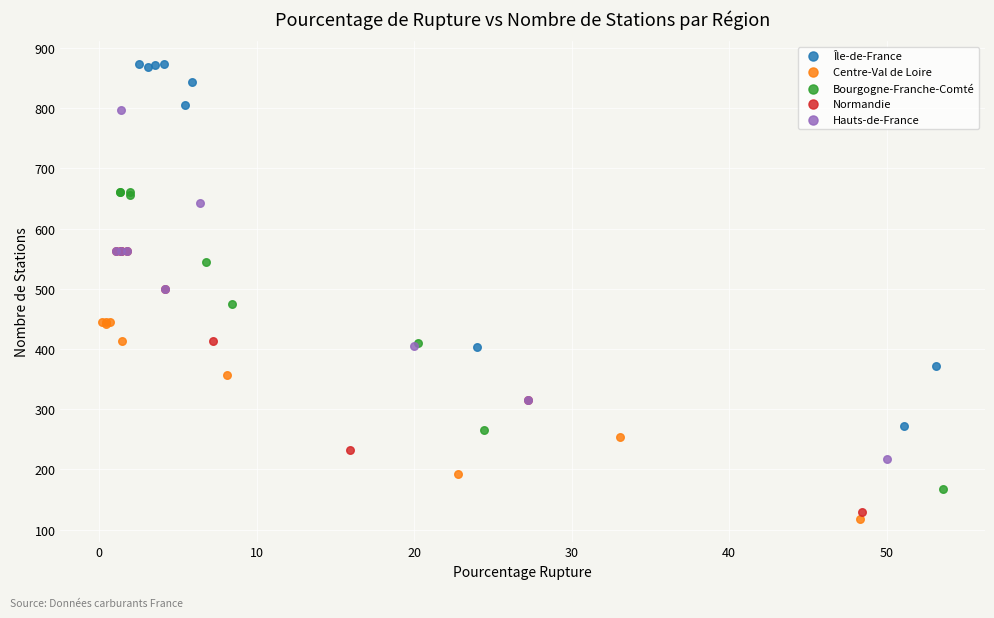

Which series contains the lowest Y value?

Centre-Val de Loire